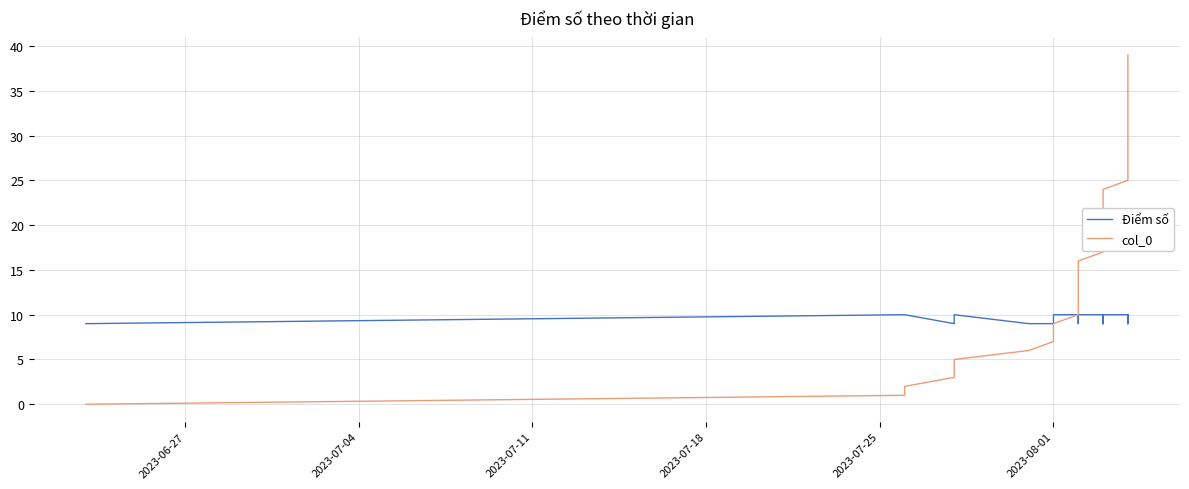

What is the total value across all series at 2023-08-01?

15